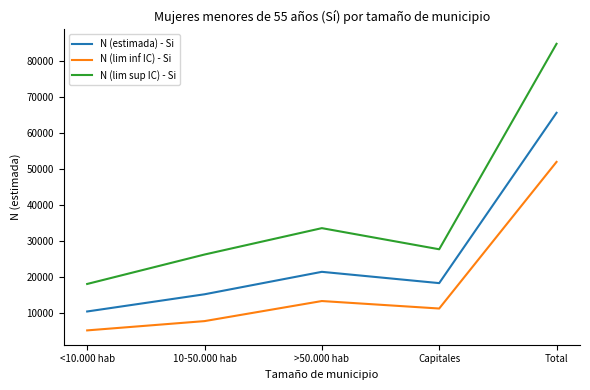

True or false: N (lim inf IC) - Si and N (lim sup IC) - Si intersect in this chart.

False